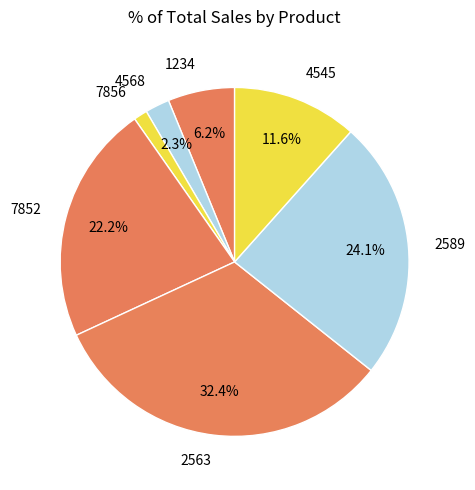

Rank the categories by value from highest to lowest.

2563, 2589, 7852, 4545, 1234, 4568, 7856